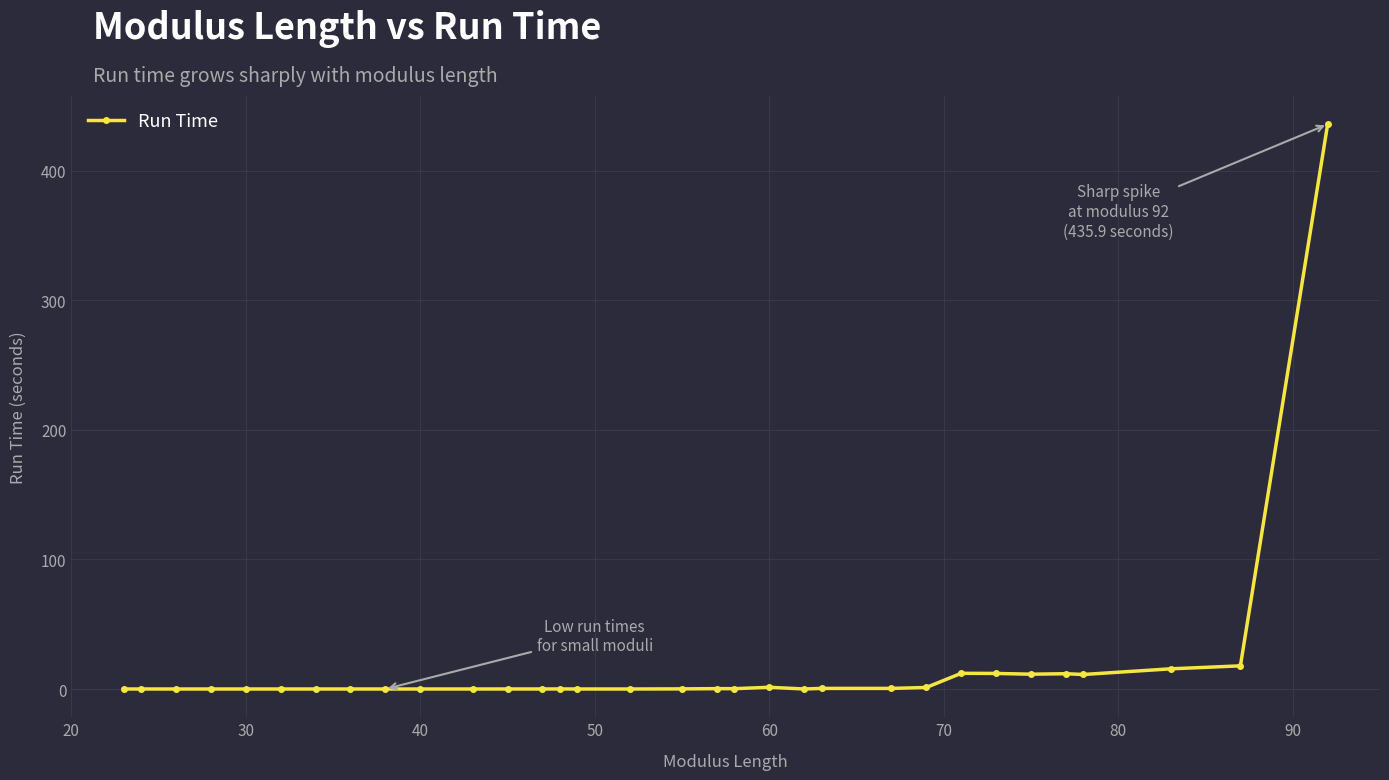

Is this an area chart (filled region under the line)?

No